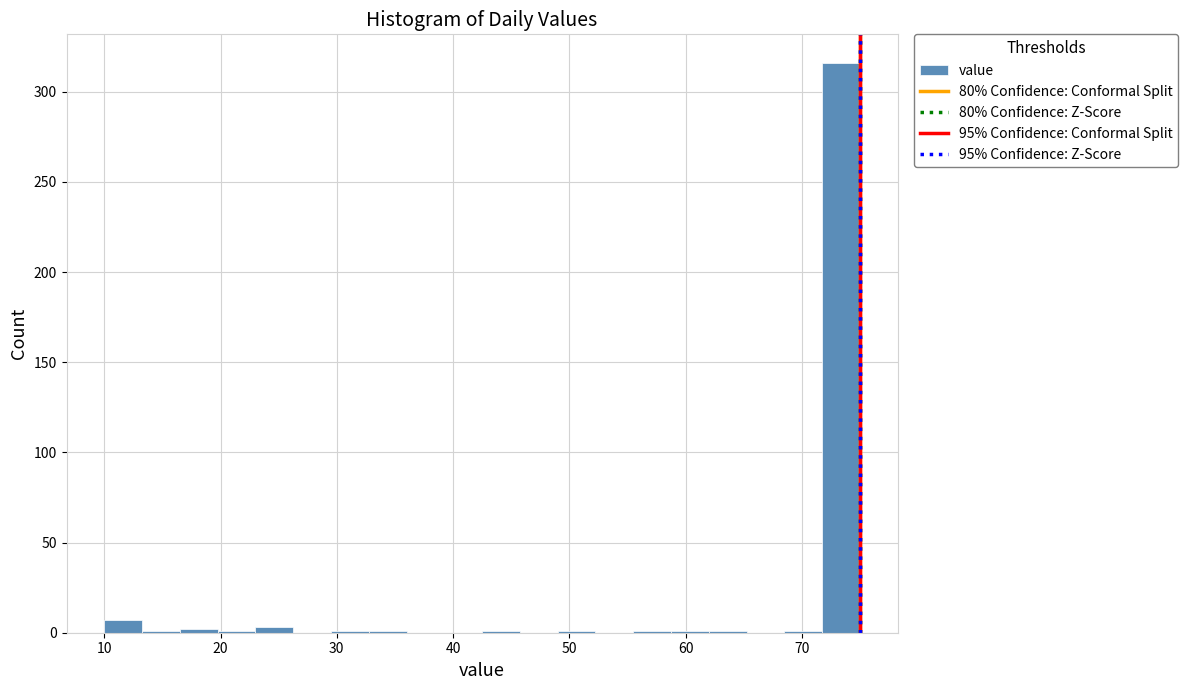

Around what value on the x-axis is the tallest bar? Give the approximate position of its centre, as read against the axis.

73